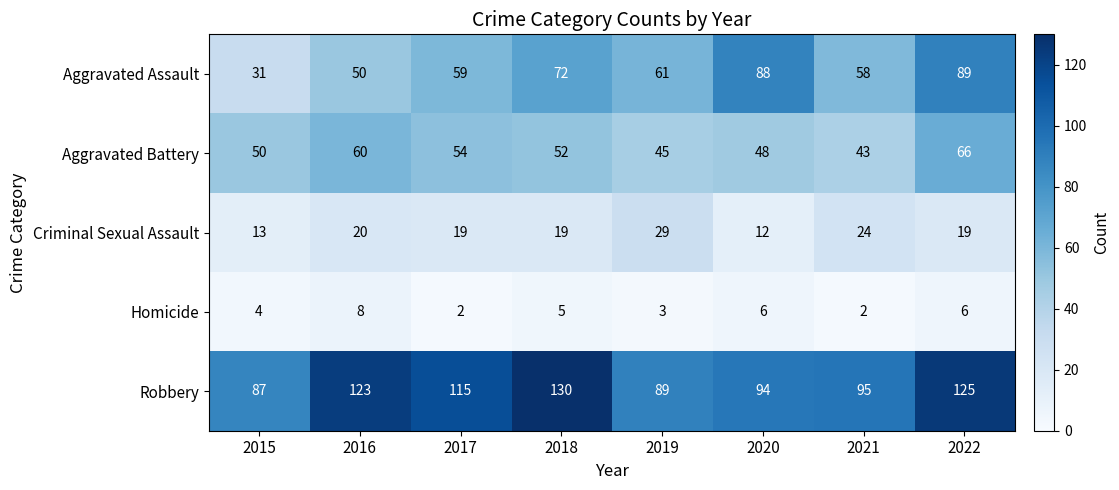

How many data points does each series have?

8